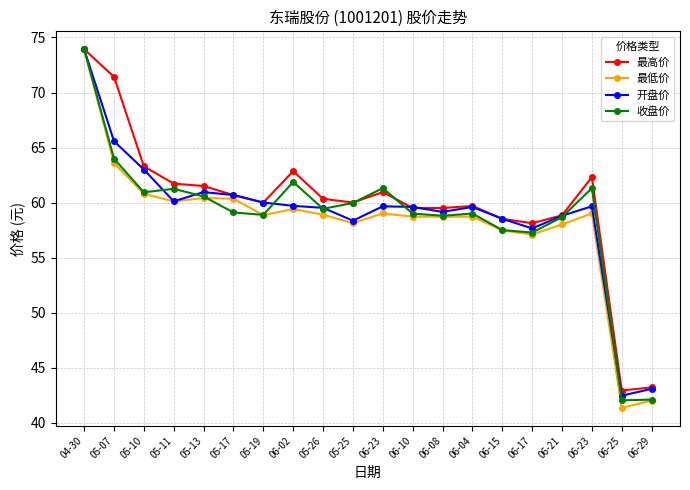

How many series are shown in this chart?

4